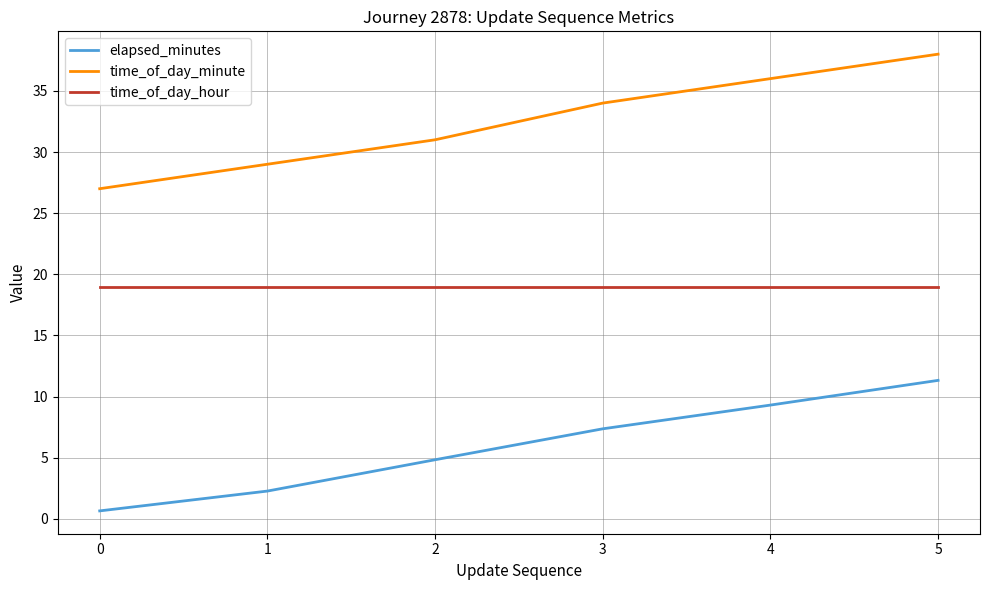

Is it true that elapsed_minutes equals 3.9 at 3?

False